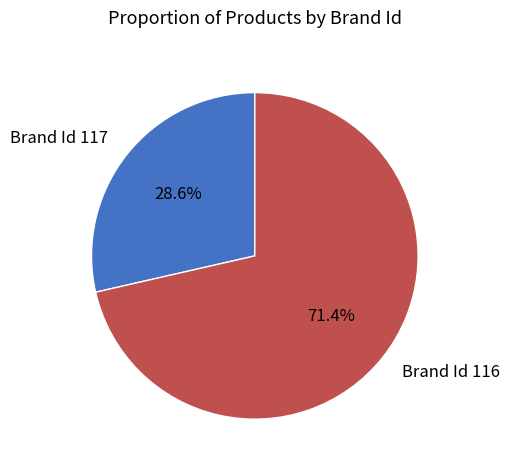

What is the smallest slice in the pie chart?

Brand Id 117